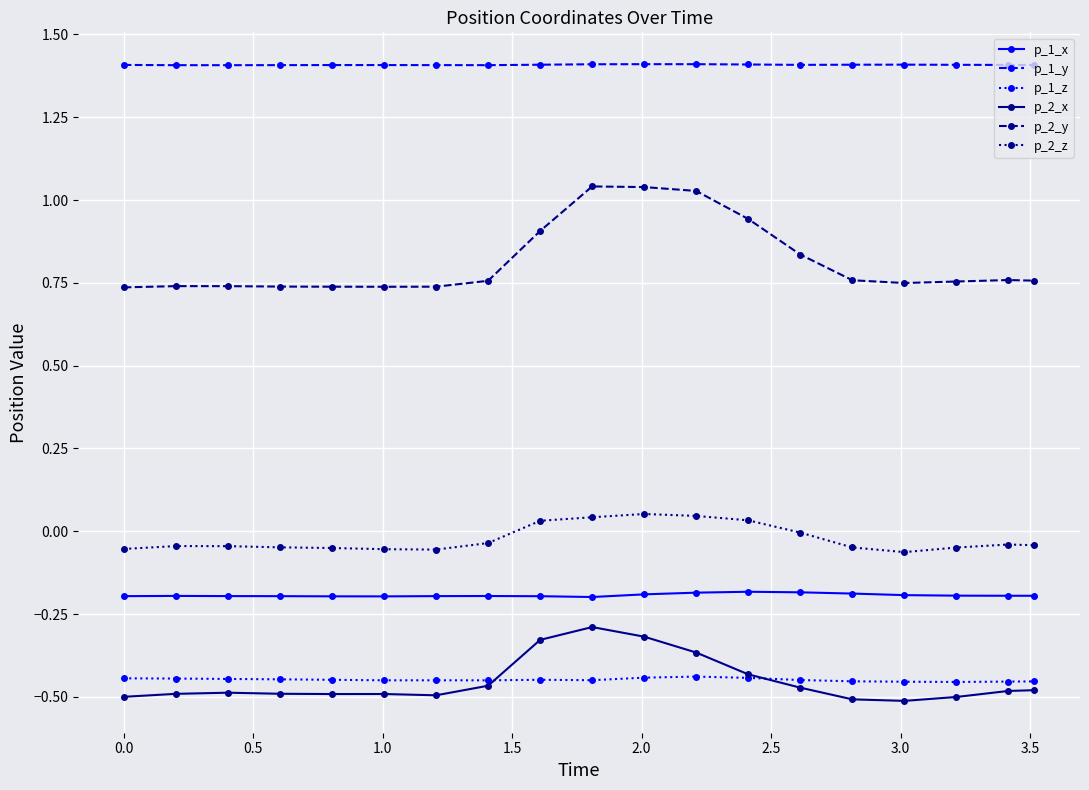

True or false: p_2_y and p_1_z intersect in this chart.

False